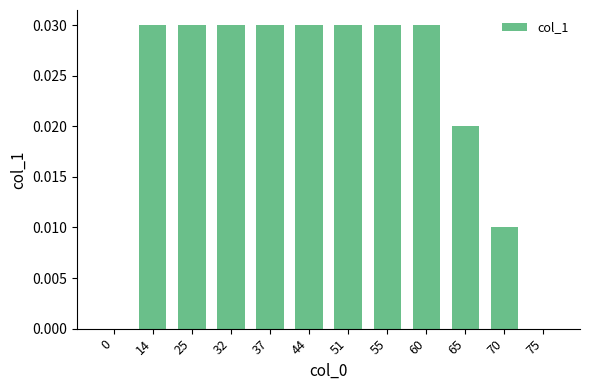

Is it true that the value at 25 is 0.0?

True